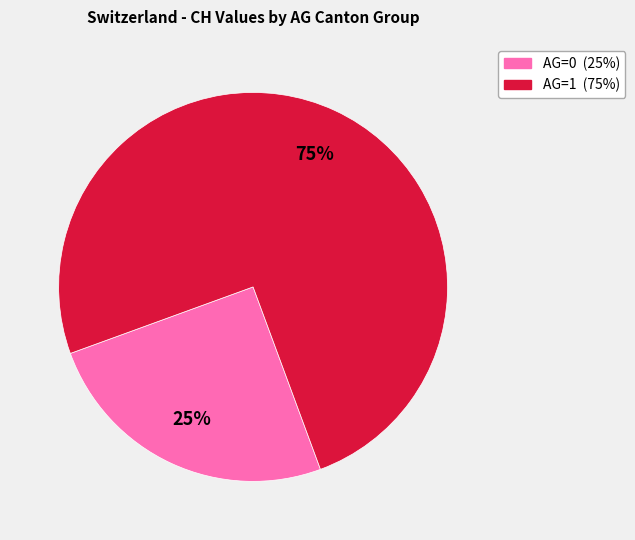

Which category has the smallest portion of the pie?

AG=0